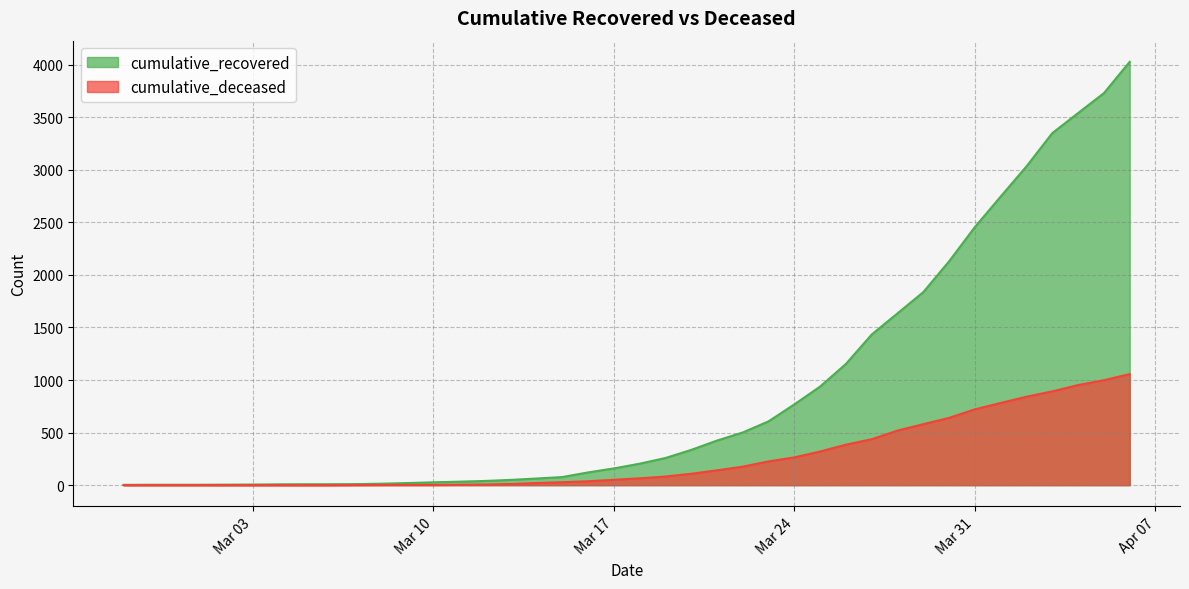

At which label does cumulative_recovered first exceed 204?

2020-03-19